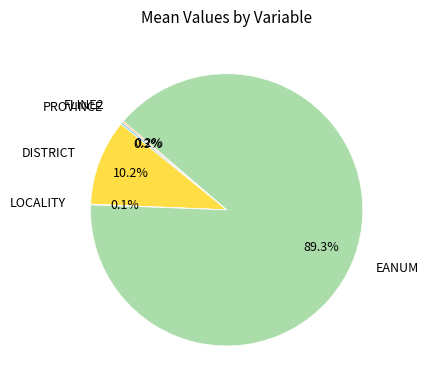

Which category has the biggest portion of the pie?

EANUM